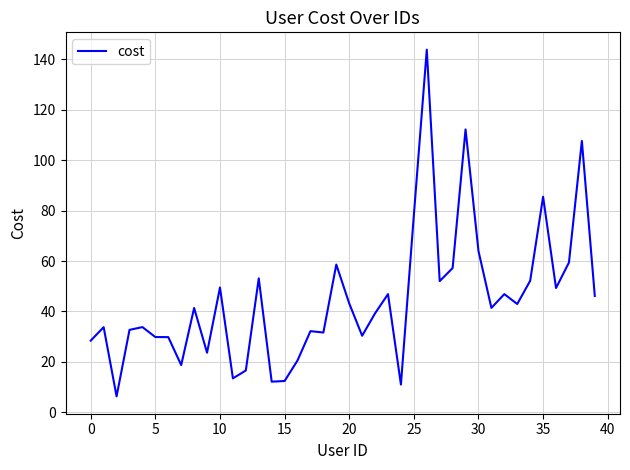

Does the chart have visible grid lines?

Yes